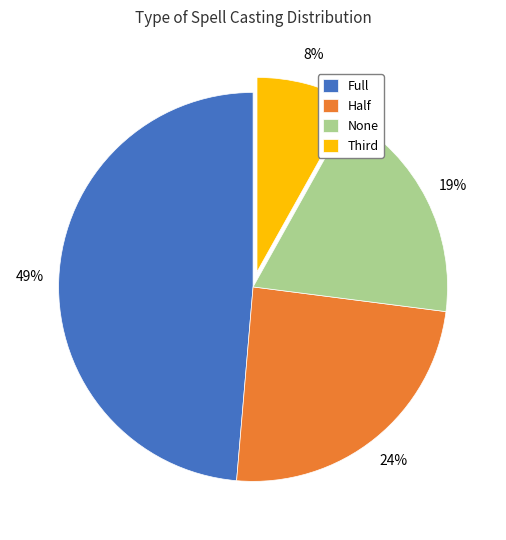

Count the number of slices in the pie.

4